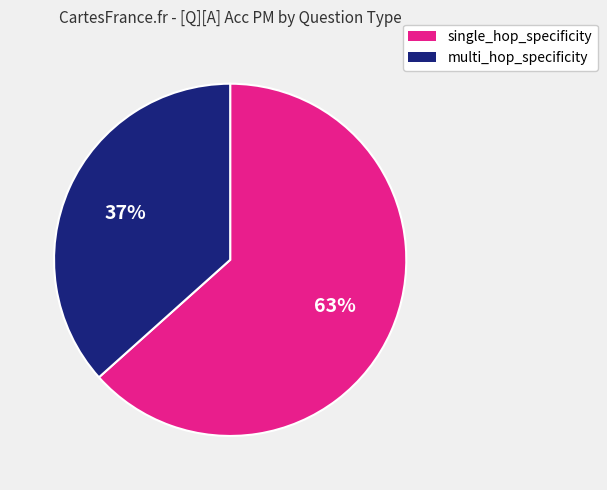

Do multi_hop_specificity and single_hop_specificity together represent more than half of the pie?

Yes